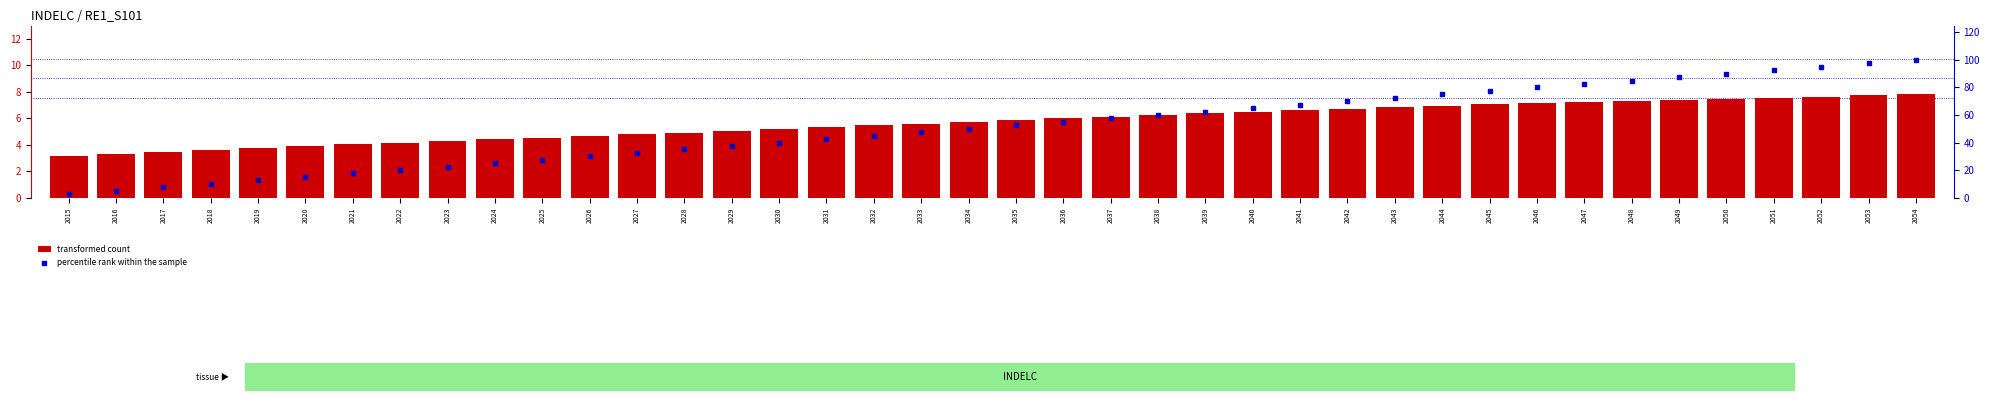

What is the total value across all series at 2031?

47.8